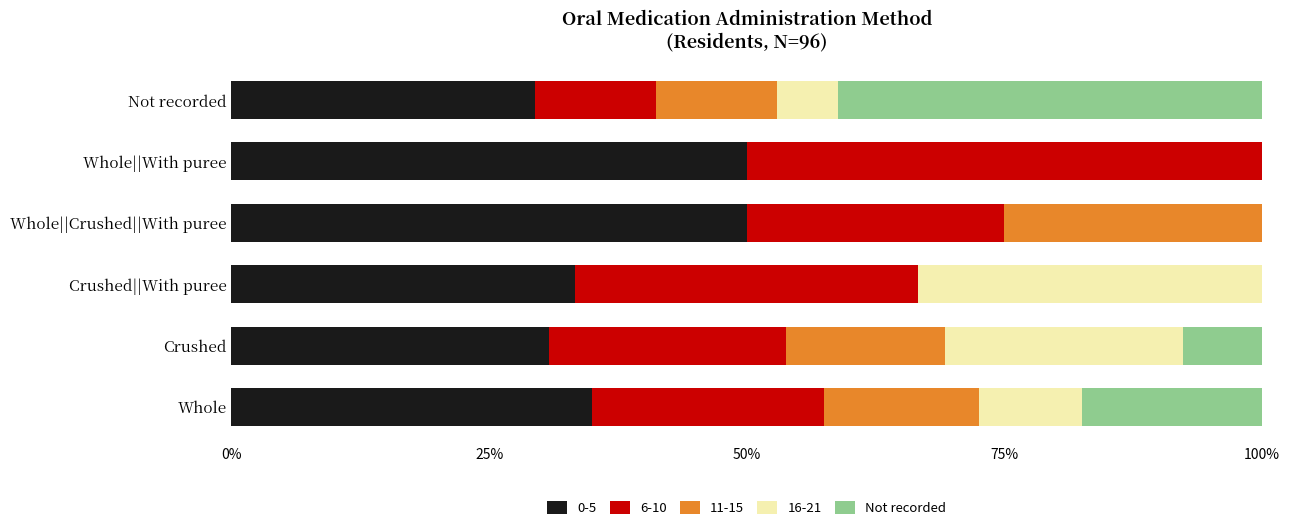

What is the maximum value for 0-5?

50.0